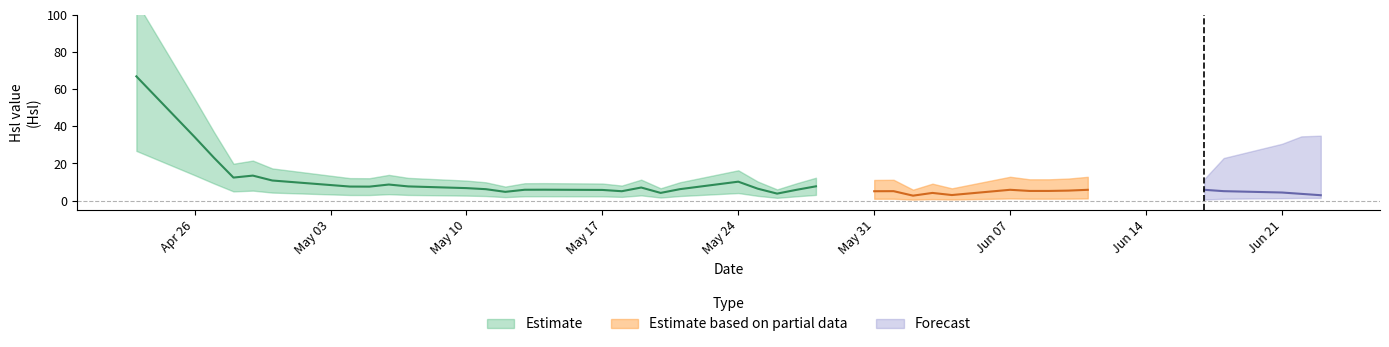

Is this an area chart (filled region under the line)?

No